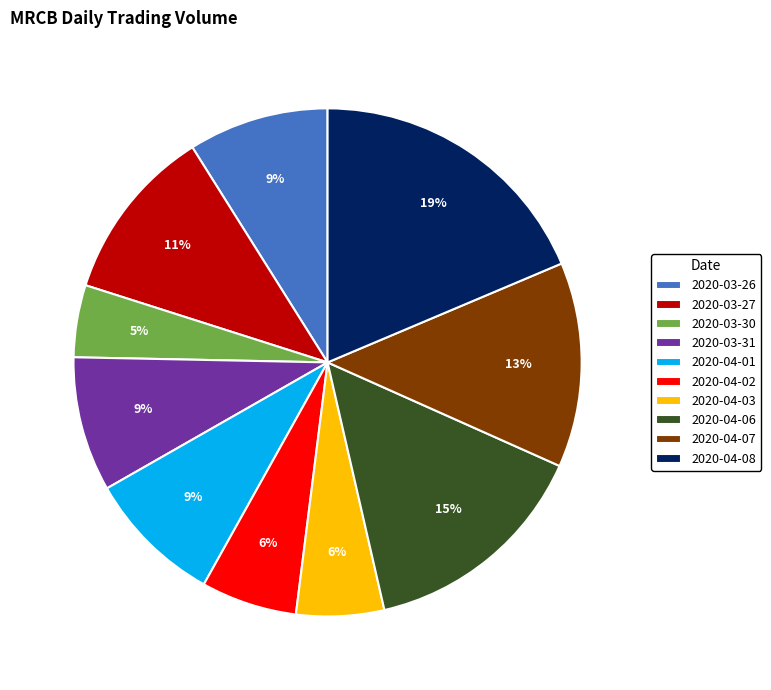

Is 2020-04-01 the majority of the pie?

No